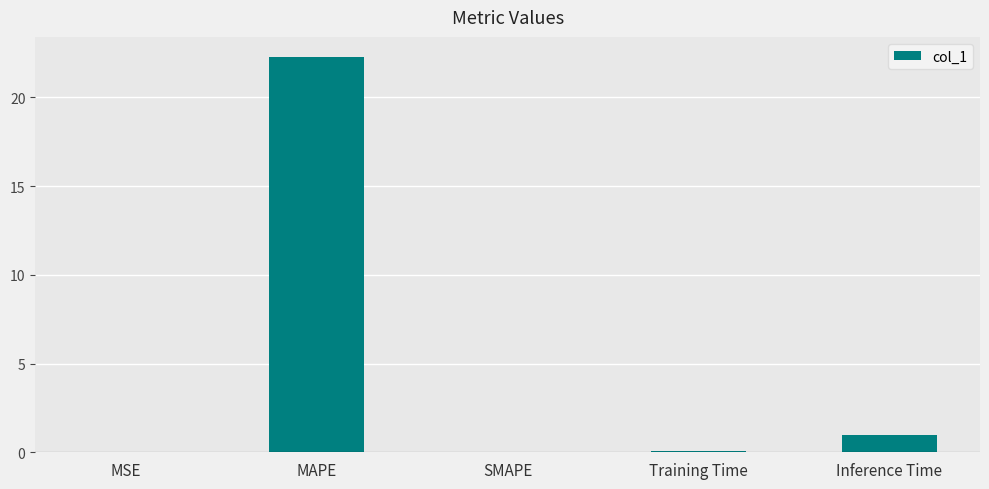

True or false: the data shows 0.0 at MSE.

True